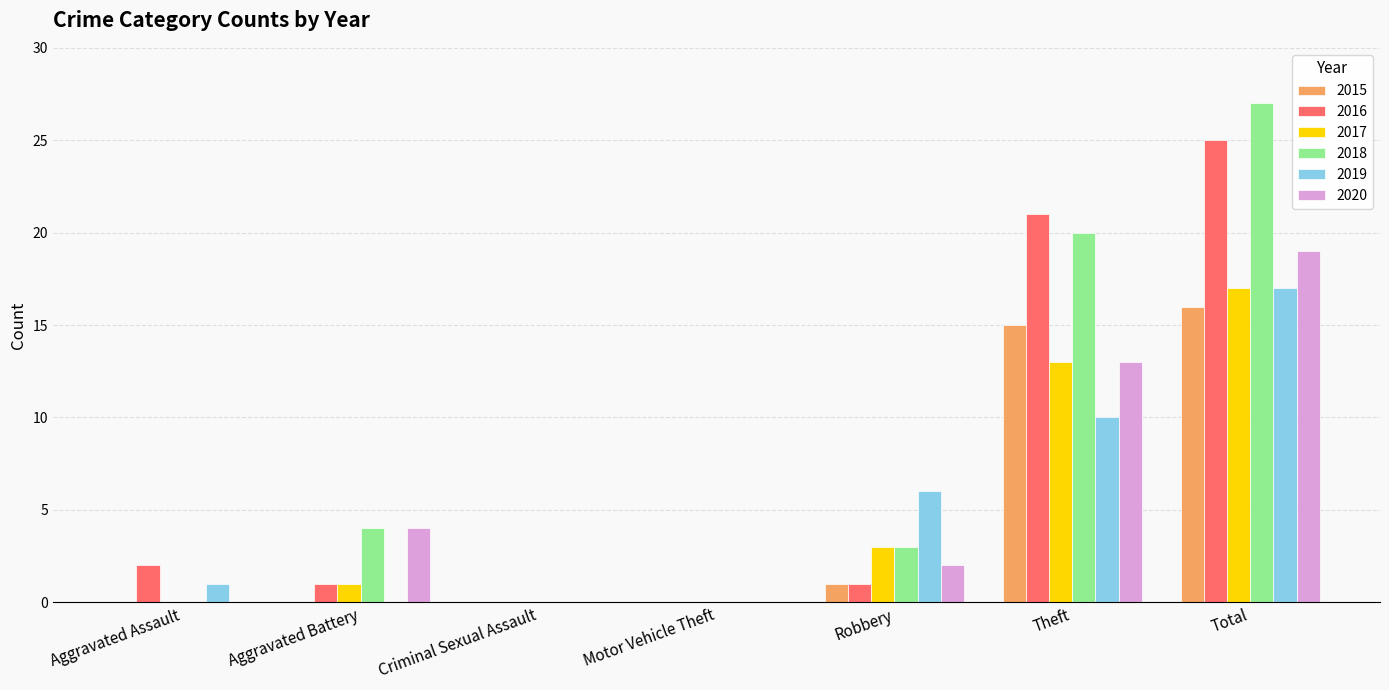

Between Criminal Sexual Assault and Theft, which series saw the biggest shift?

2016